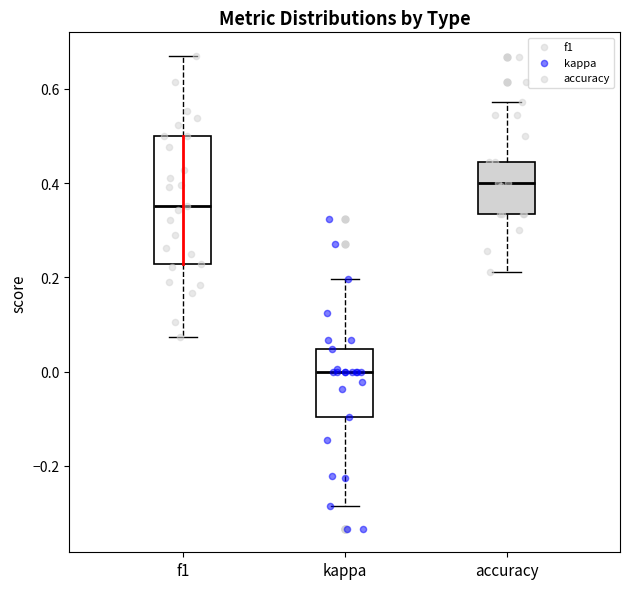

Which box's median line is the highest?

accuracy